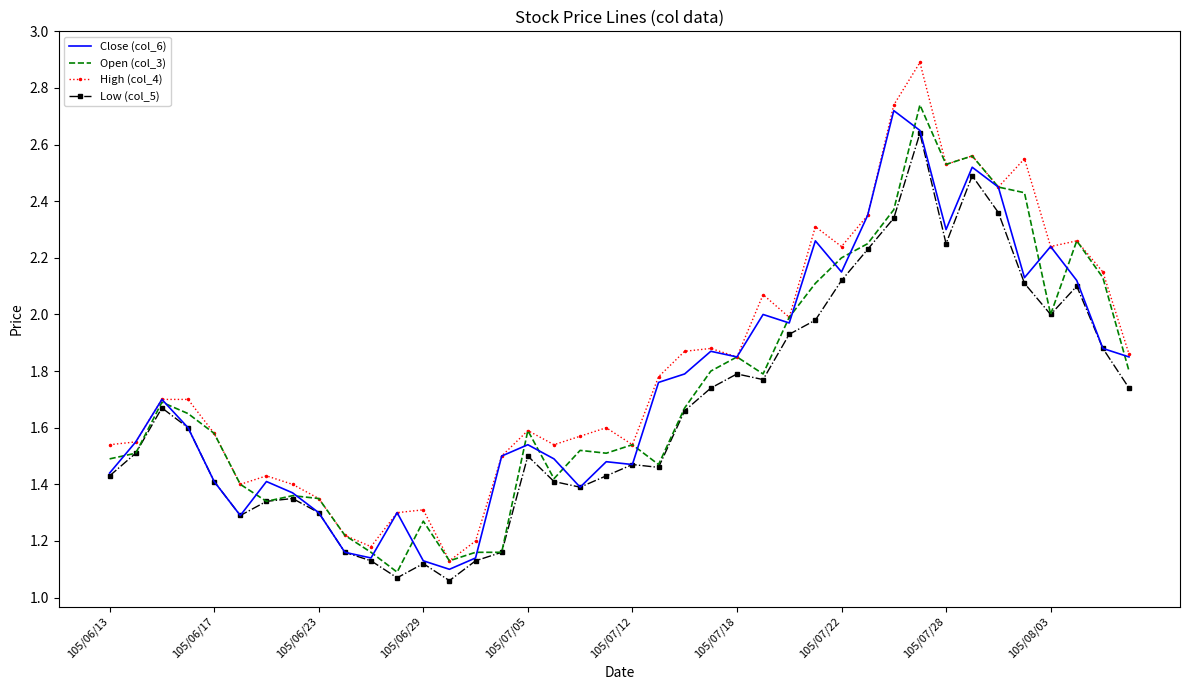

Which series has the widest spread of values?

High (col_4)